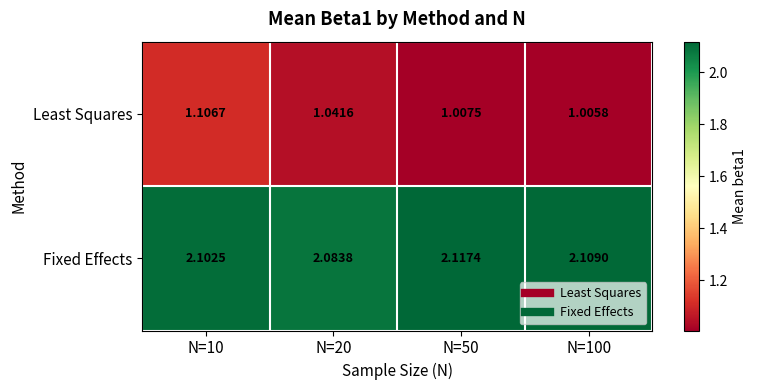

Between N=10 and N=100, which series saw the biggest shift?

Least Squares